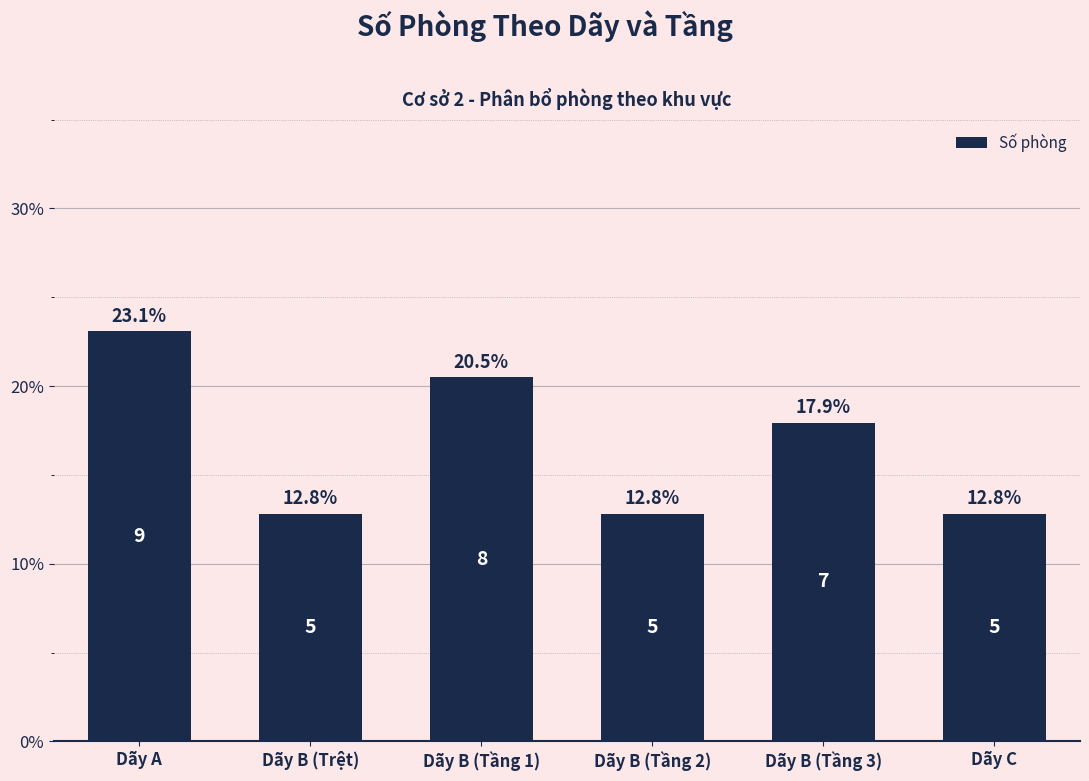

What is the greatest value displayed?

23.1